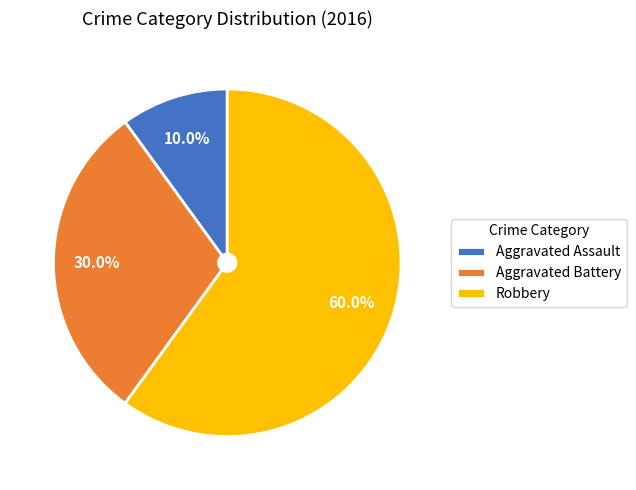

Count the number of slices in the pie.

3